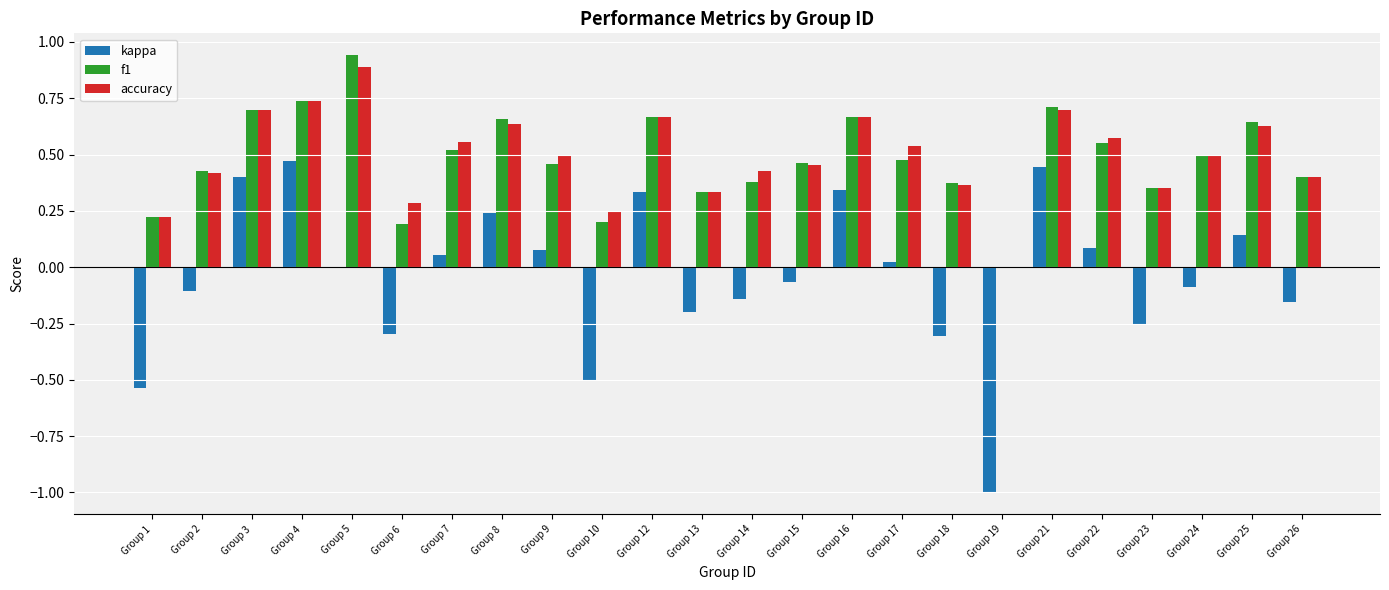

Is the value of accuracy at Group 6 greater than the value of kappa at Group 22?

Yes